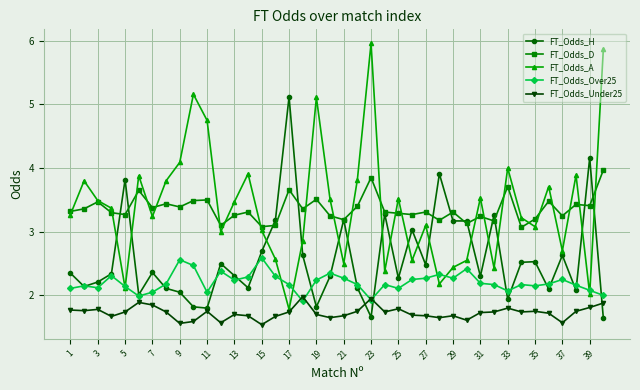

True or false: FT_Odds_Under25 has more than 1 interior local peaks.

True